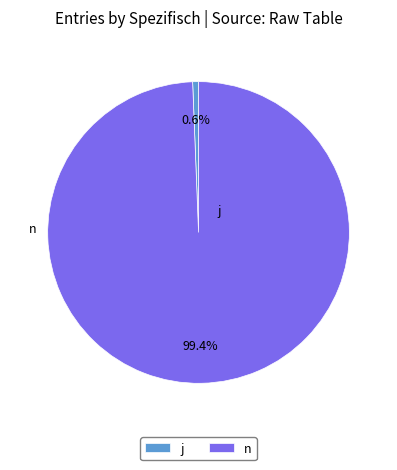

Rank the categories by value from lowest to highest.

j, n